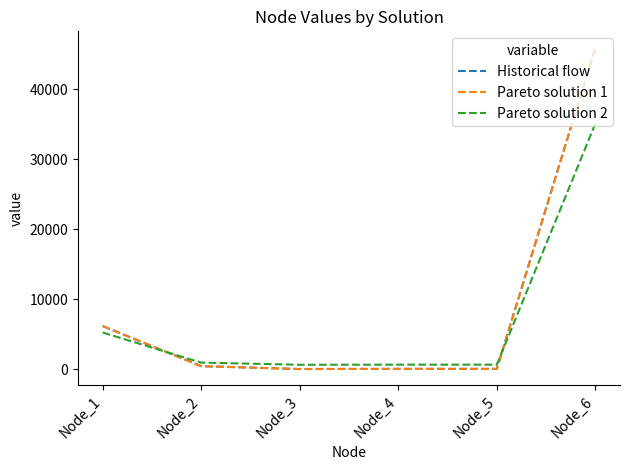

How many intersections are there between Historical flow and Pareto solution 2?

2